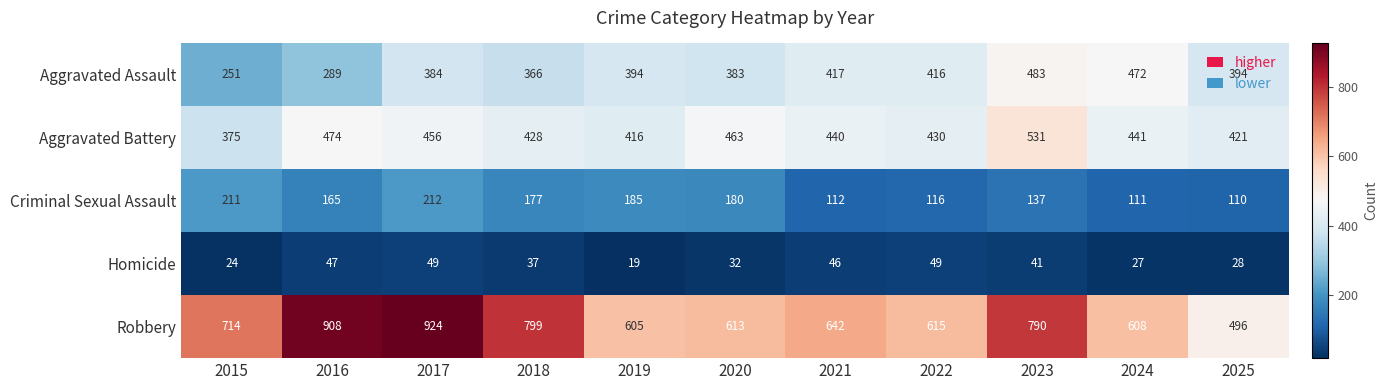

The Aggravated Battery series shows 375 at 2015. True or false?

True